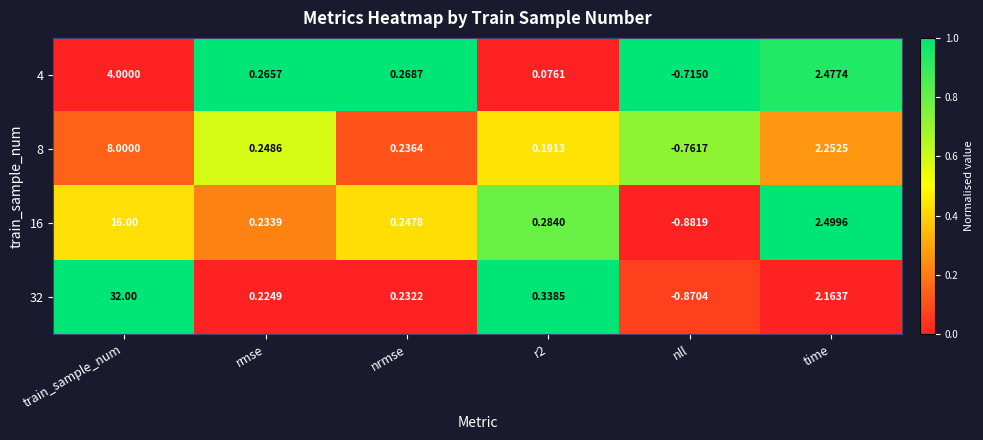

At which label is 4 closest to 1?

nrmse